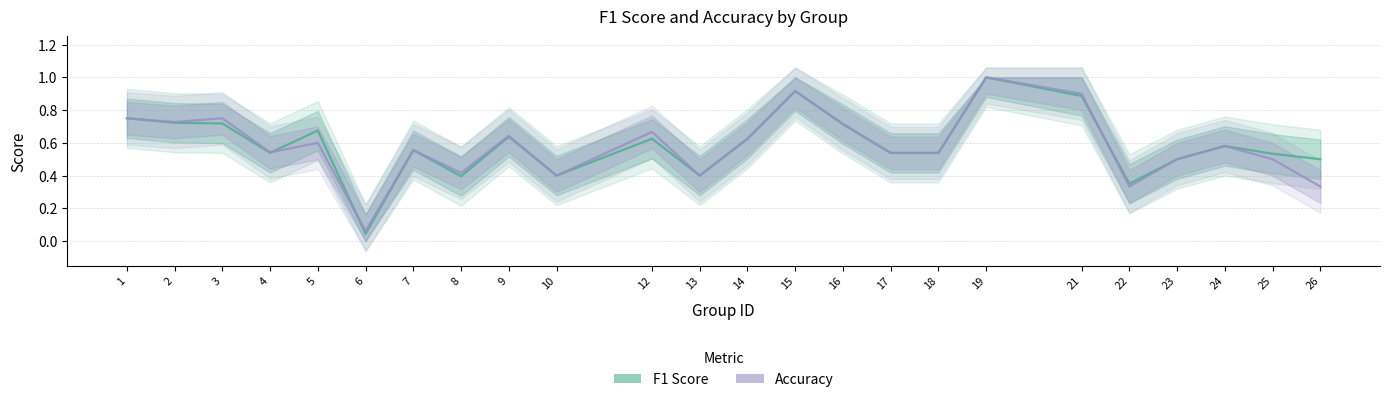

Reading left to right, list all the values displayed in this chart.

f1: 1=0.8	2=0.7	3=0.7	4=0.5	5=0.7	6=0.0	7=0.6	8=0.4	9=0.6	10=0.4	12=0.6	13=0.4	14=0.6	15=0.9	16=0.7	17=0.5	18=0.5	19=1.0	21=0.9	22=0.4	23=0.5	24=0.6	25=0.5	26=0.5
accuracy: 1=0.8	2=0.7	3=0.8	4=0.5	5=0.6	6=0.1	7=0.6	8=0.4	9=0.6	10=0.4	12=0.7	13=0.4	14=0.6	15=0.9	16=0.7	17=0.5	18=0.5	19=1.0	21=0.9	22=0.3	23=0.5	24=0.6	25=0.5	26=0.3